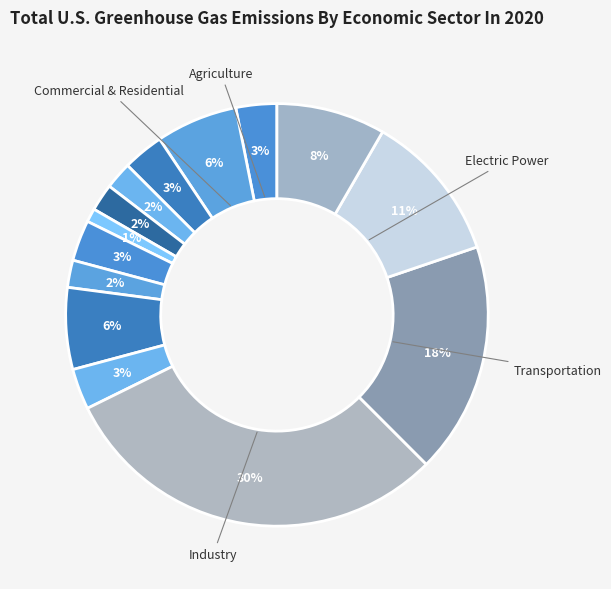

How many segments does this pie chart have?

14